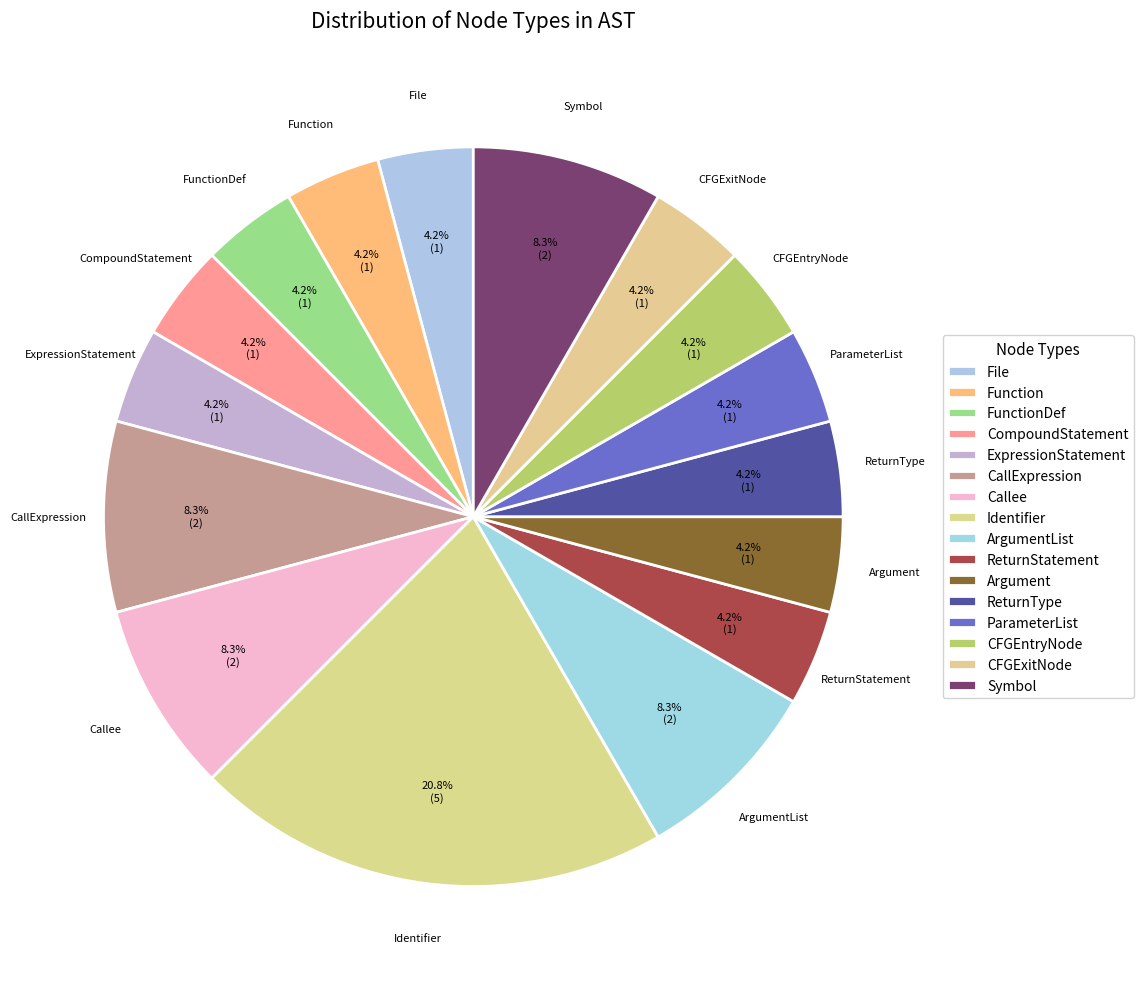

Is there any slice that represents more than half of the pie?

No